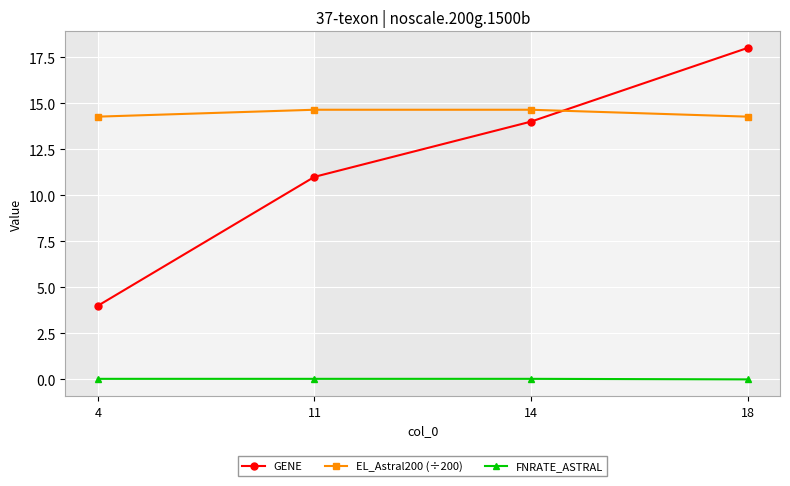

Which series changed the most between 11 and 14?

GENE